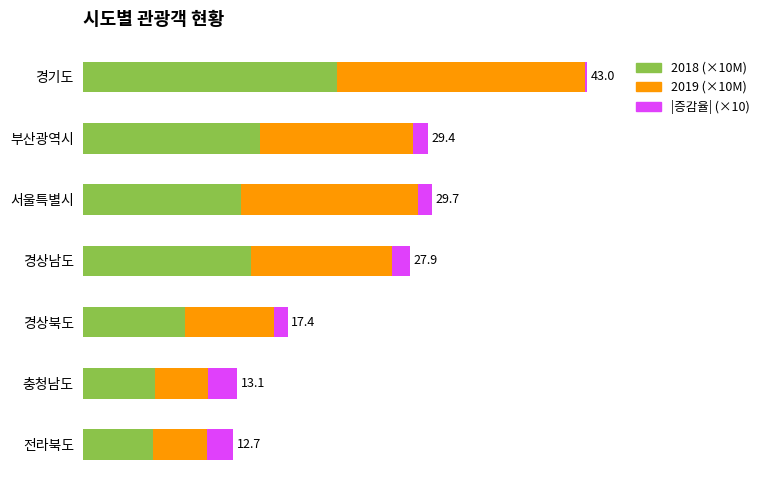

What are all the series names shown in the legend?

2018 (×10M), 2019 (×10M), |증감율| (×10)